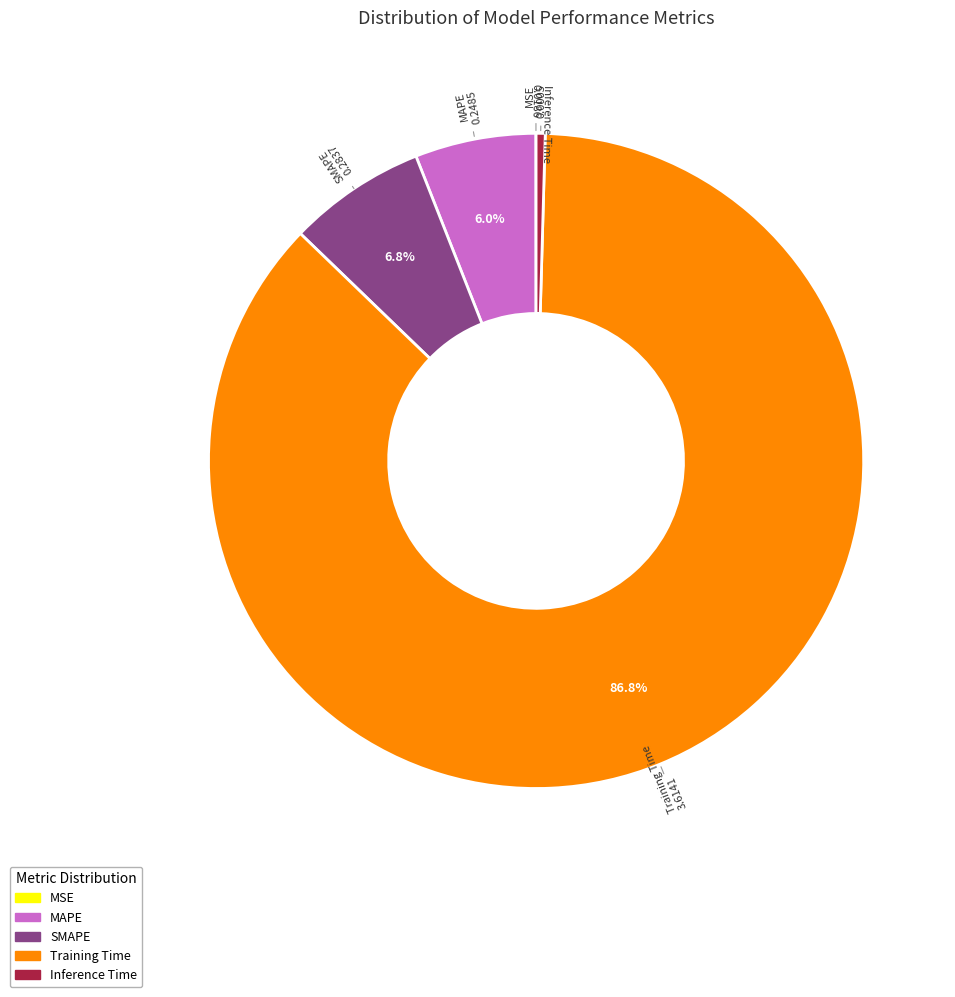

Which slice is the largest?

Training Time